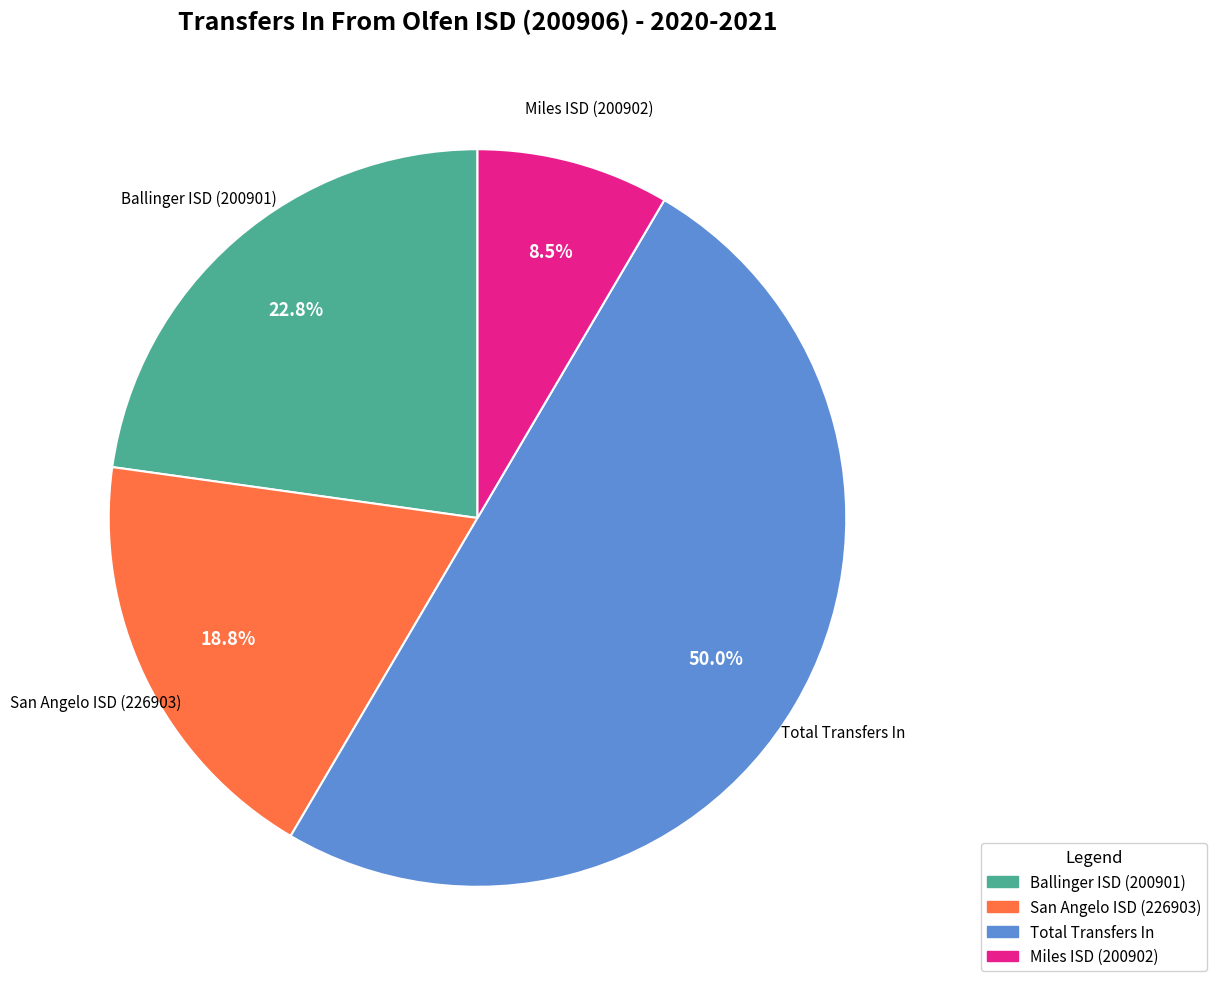

Which has a higher value, San Angelo ISD (226903) or Total Transfers In?

Total Transfers In